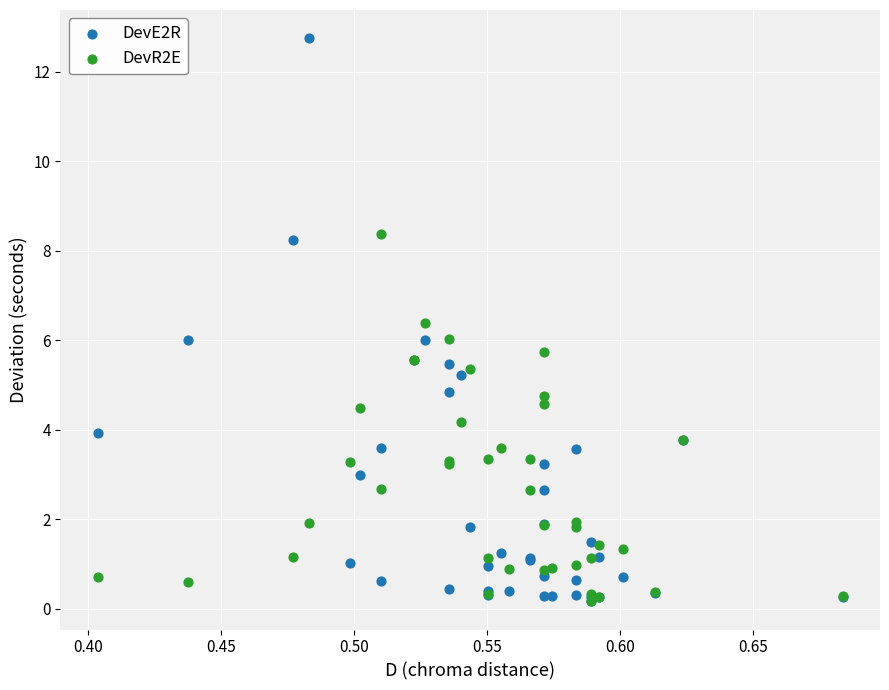

Which series has the widest spread of Y values?

DevE2R